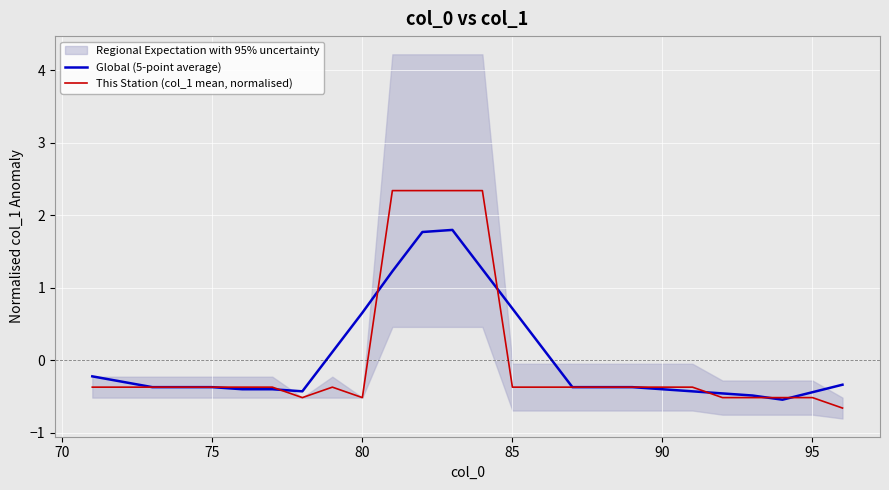

Which series has the largest range (max minus min)?

This Station (col_1 mean, normalised)